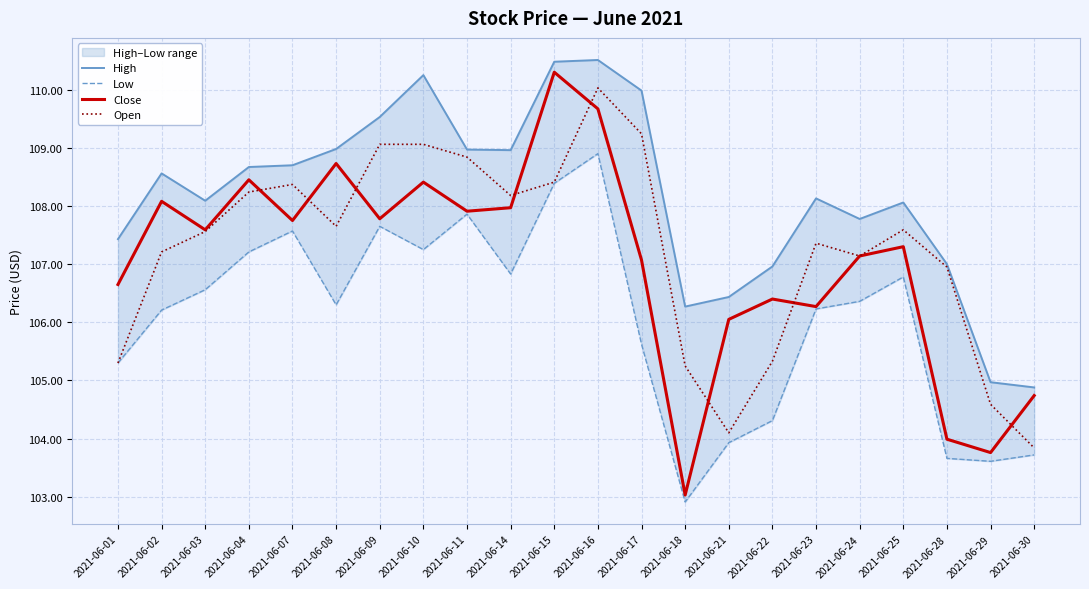

At which category is the sum across all series the highest?

2021-06-16